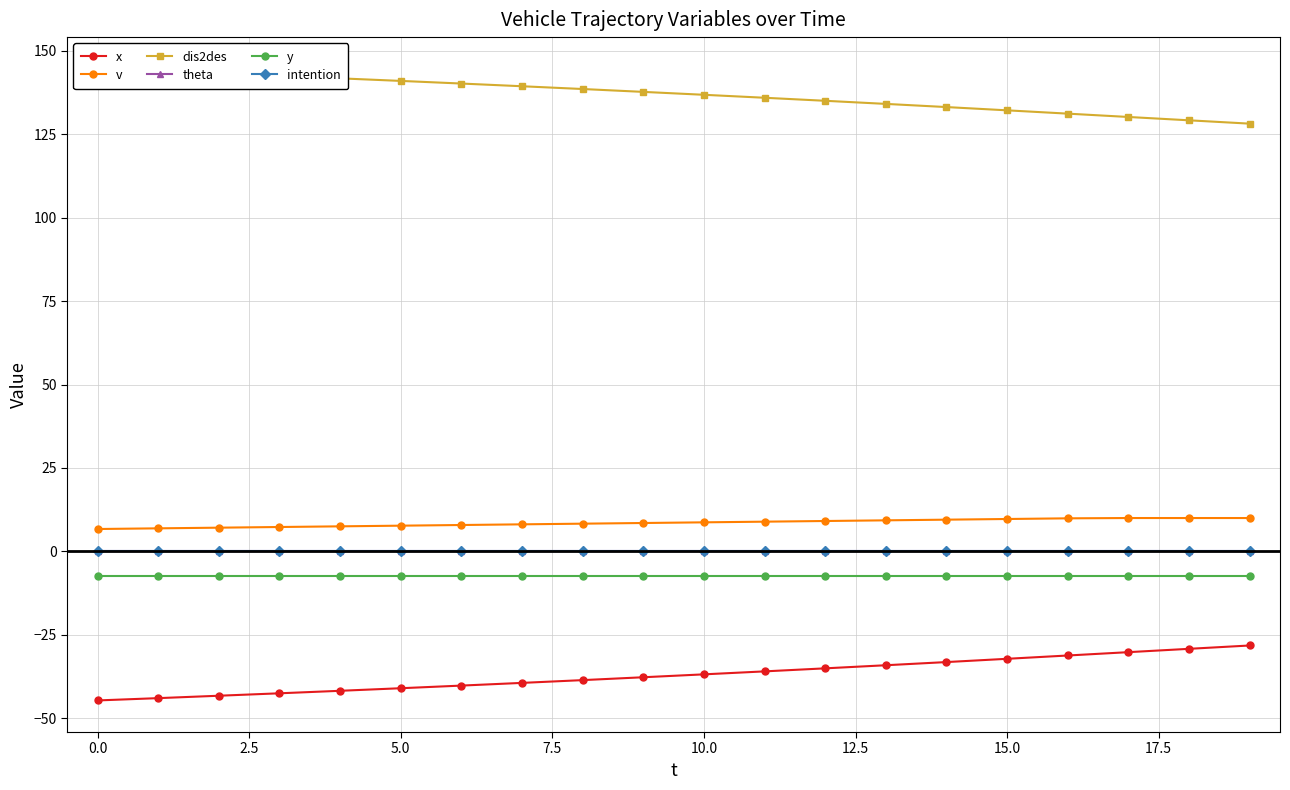

Does the chart have visible grid lines?

Yes